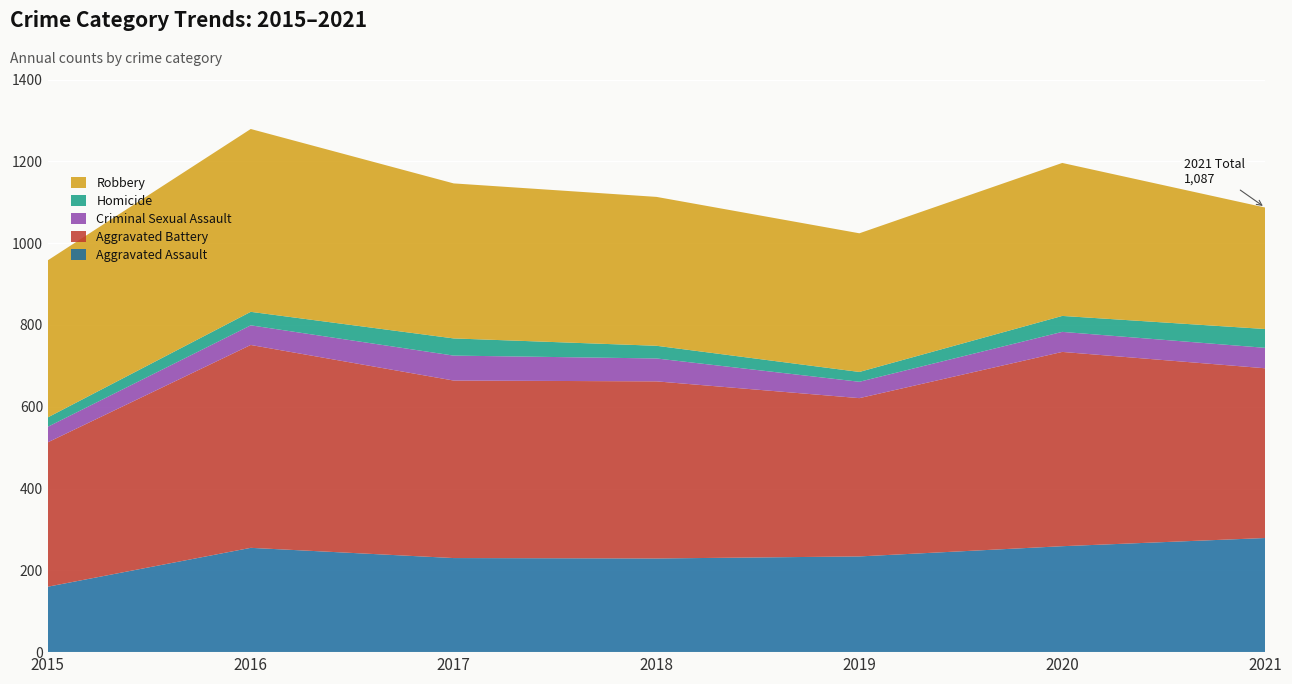

Reading left to right, what are all the values shown in this chart?

Aggravated Assault: 2015=160	2016=255	2017=230	2018=229	2019=234	2020=259	2021=279
Aggravated Battery: 2015=353	2016=496	2017=434	2018=433	2019=387	2020=475	2021=415
Criminal Sexual Assault: 2015=38	2016=48	2017=61	2018=56	2019=40	2020=49	2021=50
Homicide: 2015=23	2016=33	2017=42	2018=31	2019=24	2020=39	2021=46
Robbery: 2015=384	2016=447	2017=379	2018=364	2019=339	2020=374	2021=297